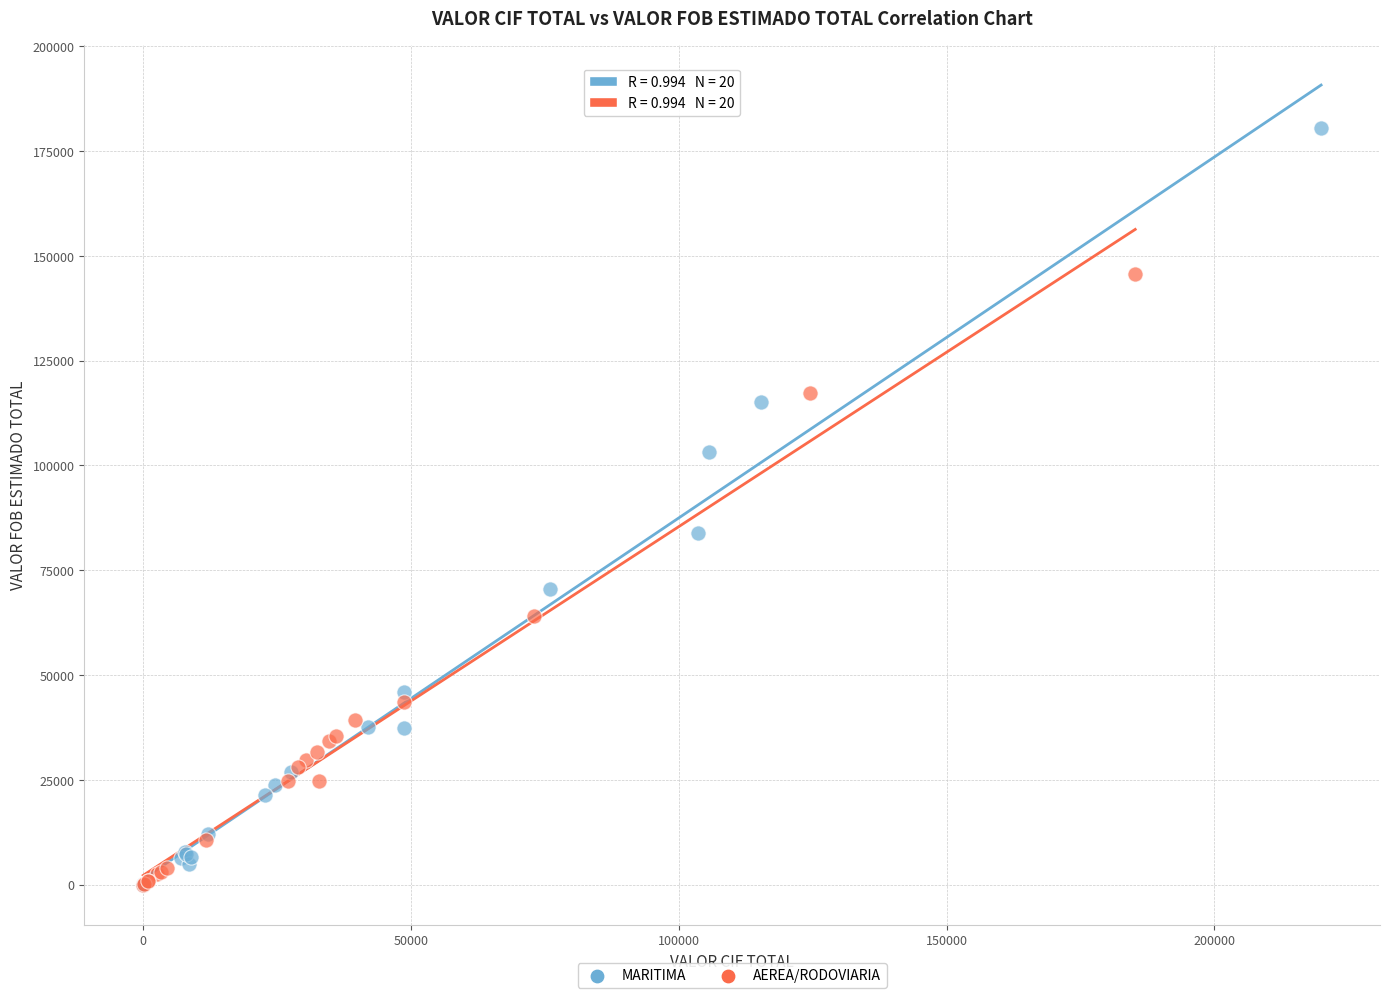

Which series contains the highest Y value?

MARITIMA